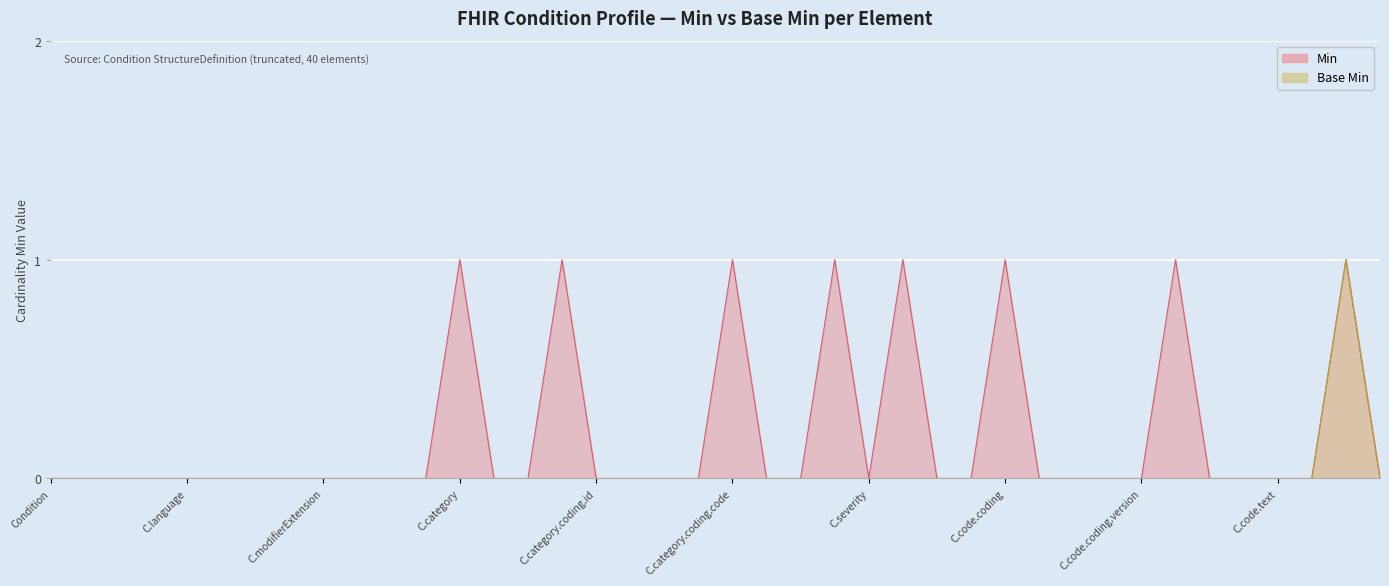

Does the chart display data point markers on the line(s)?

No